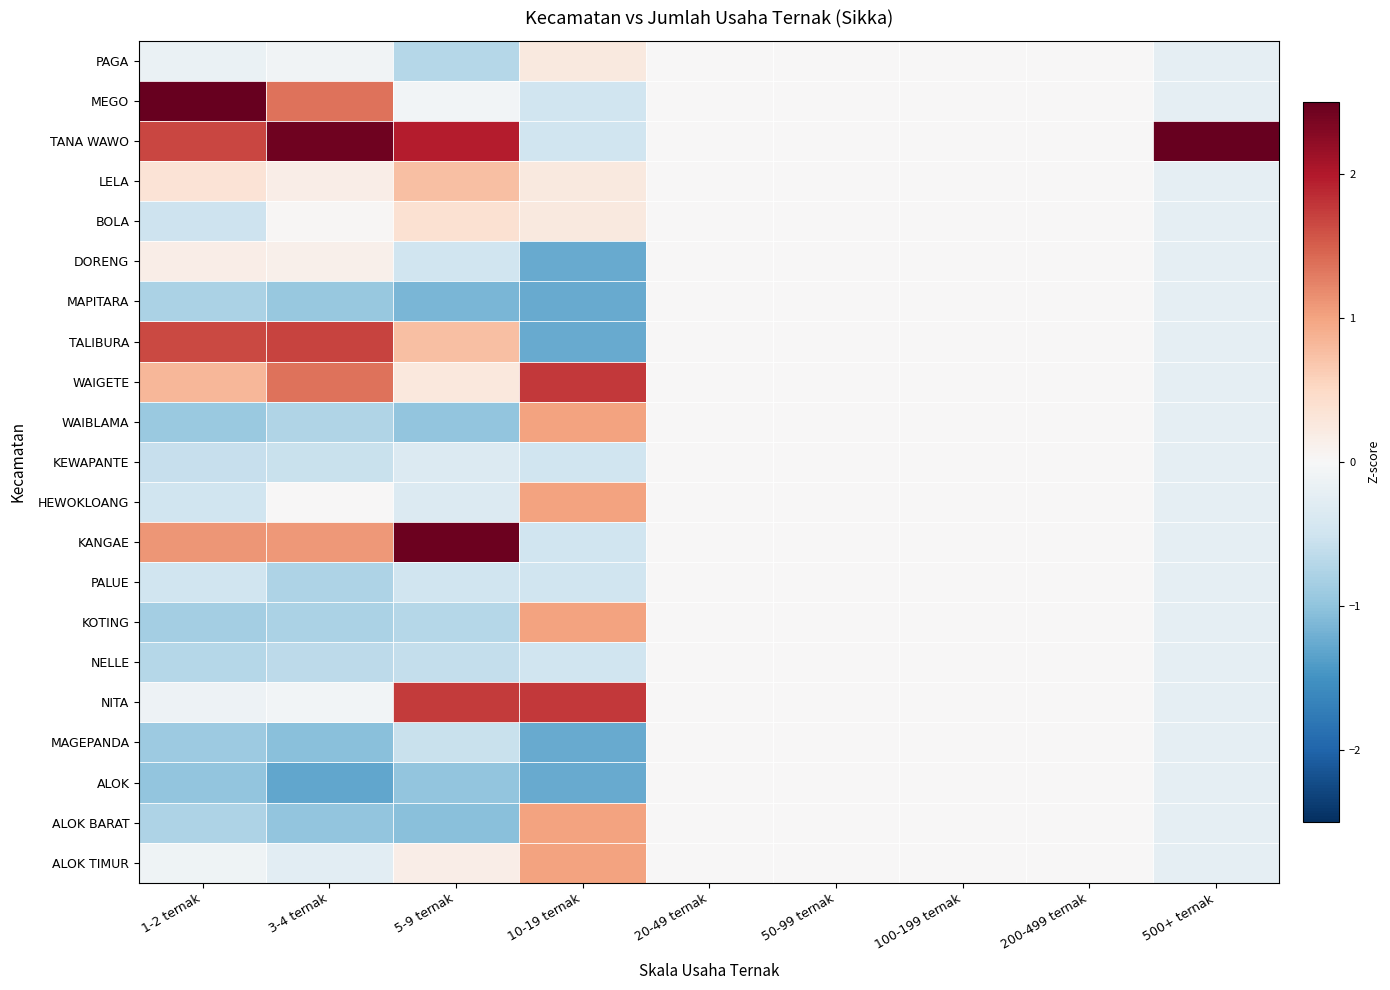

At which category is the sum across all series the highest?

3-4 ternak